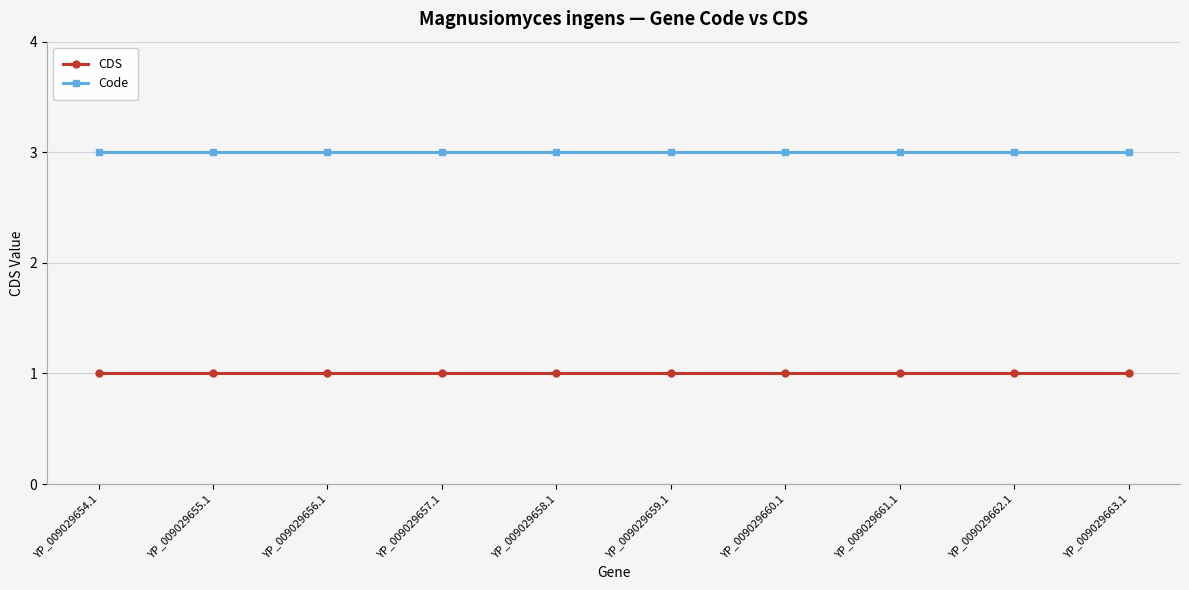

What is the maximum value shown in the chart?

3